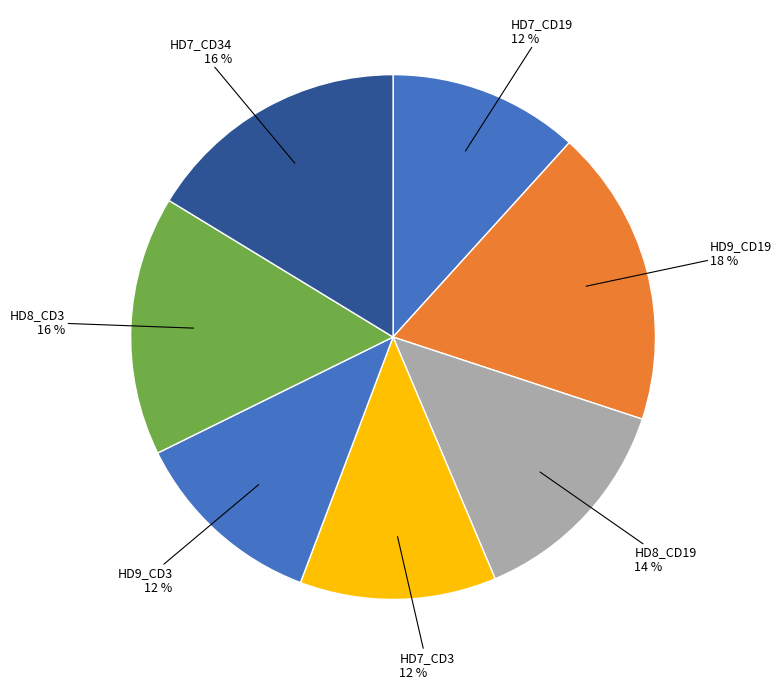

Is there a majority slice in this chart?

No